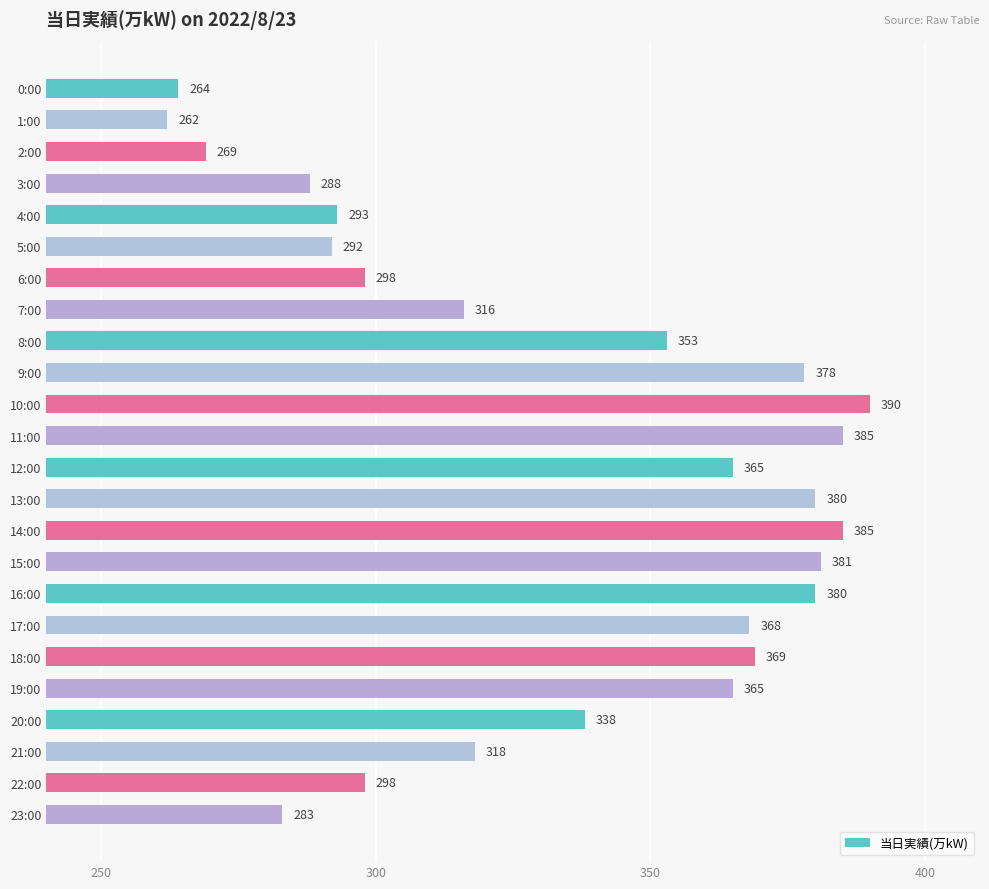

What is the sum of all values?

8018